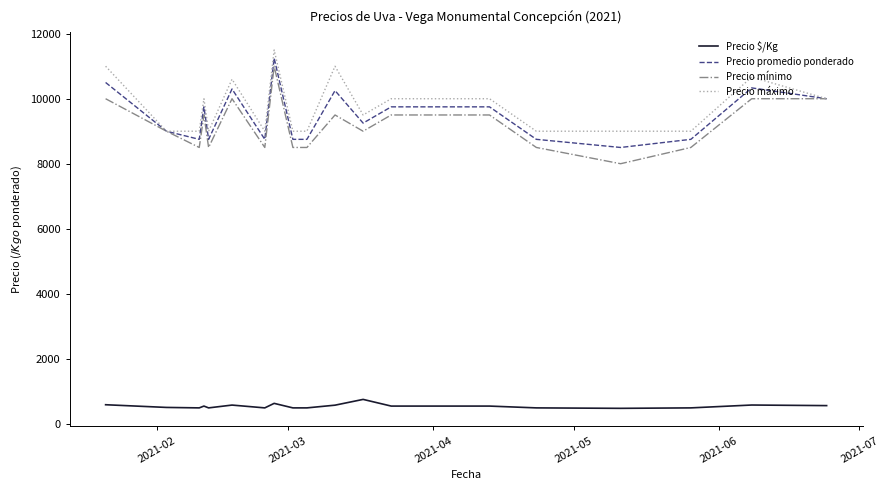

What is the minimum value shown in the chart?

472.0